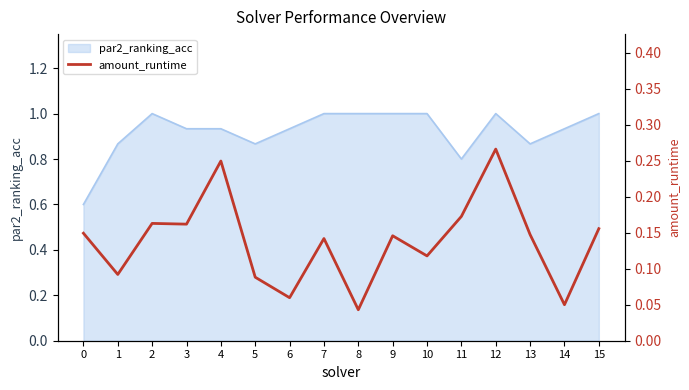

Where is the data nearest to the value 0?

8